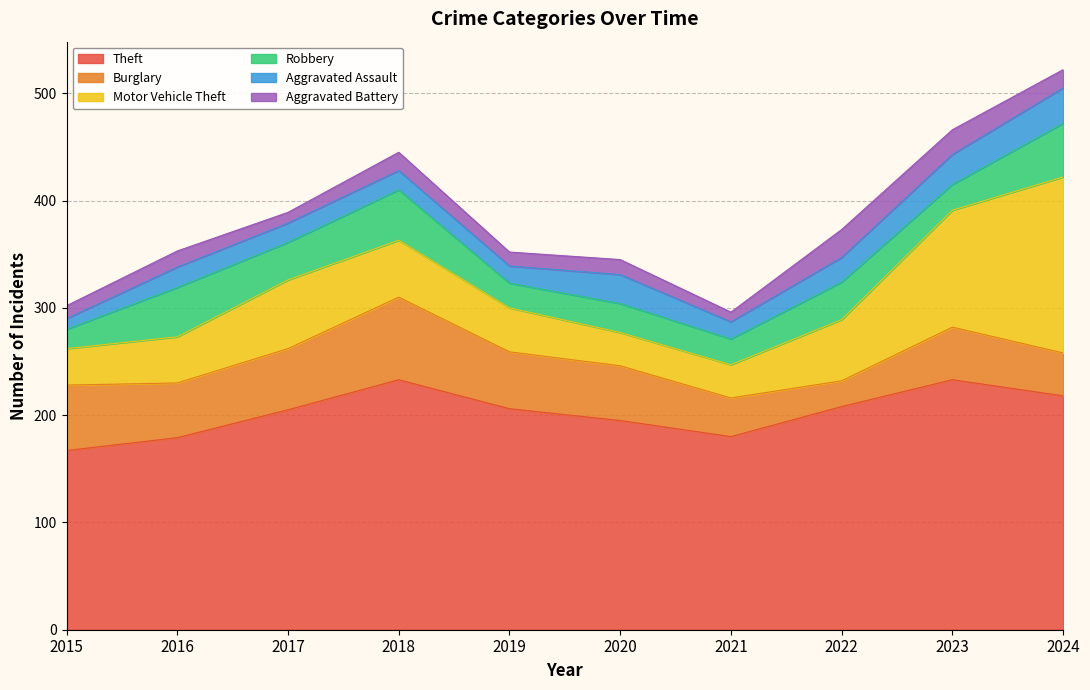

True or false: Burglary and Aggravated Assault intersect in this chart.

False